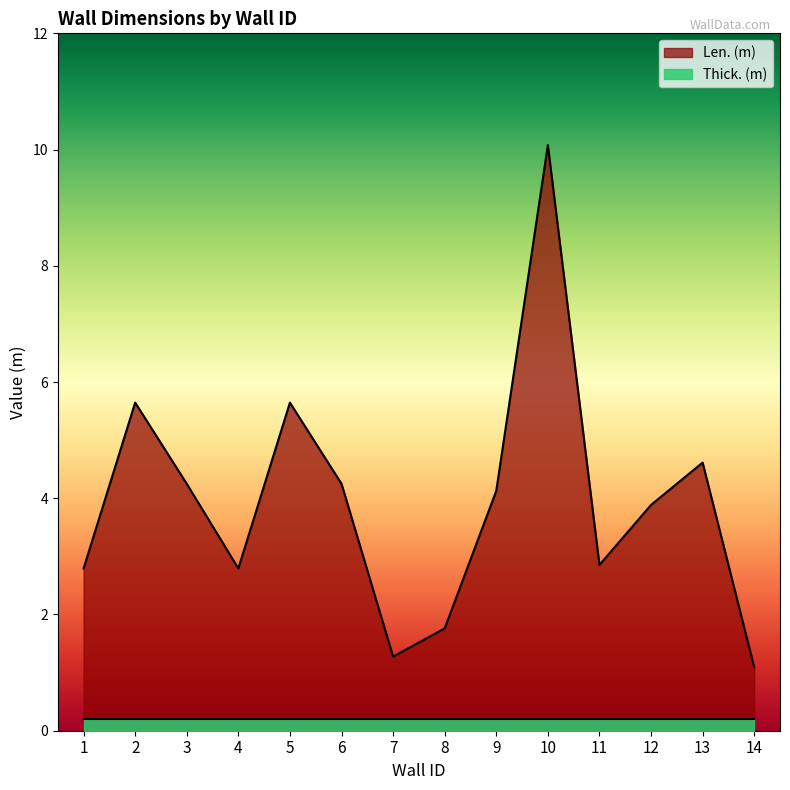

Read the value at 4.

2.8